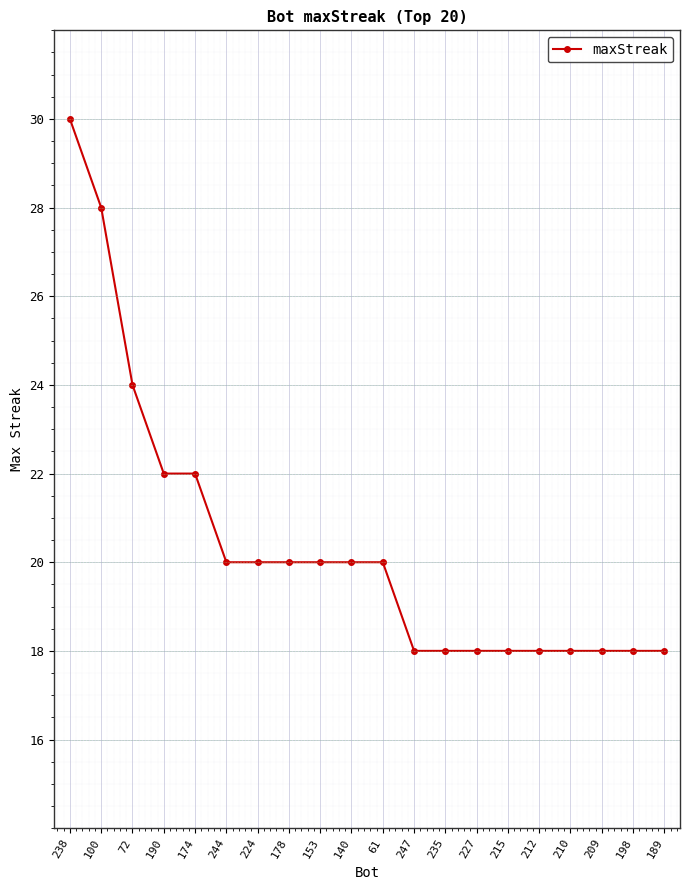

What is the label of the 1st point from the right?

189